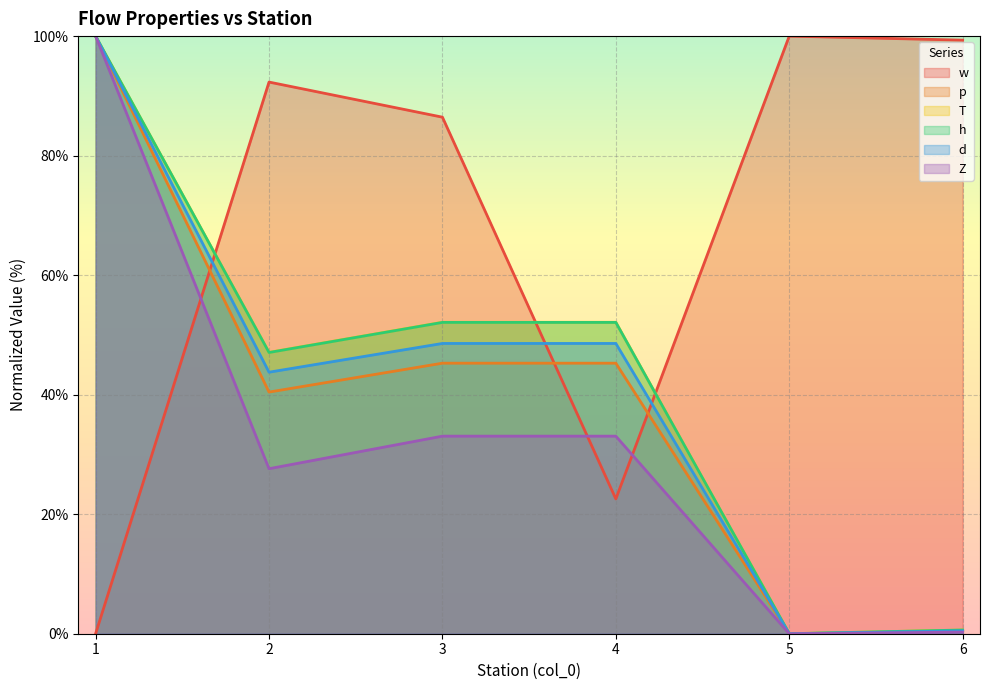

What is the total value across all series at 4?

253.7